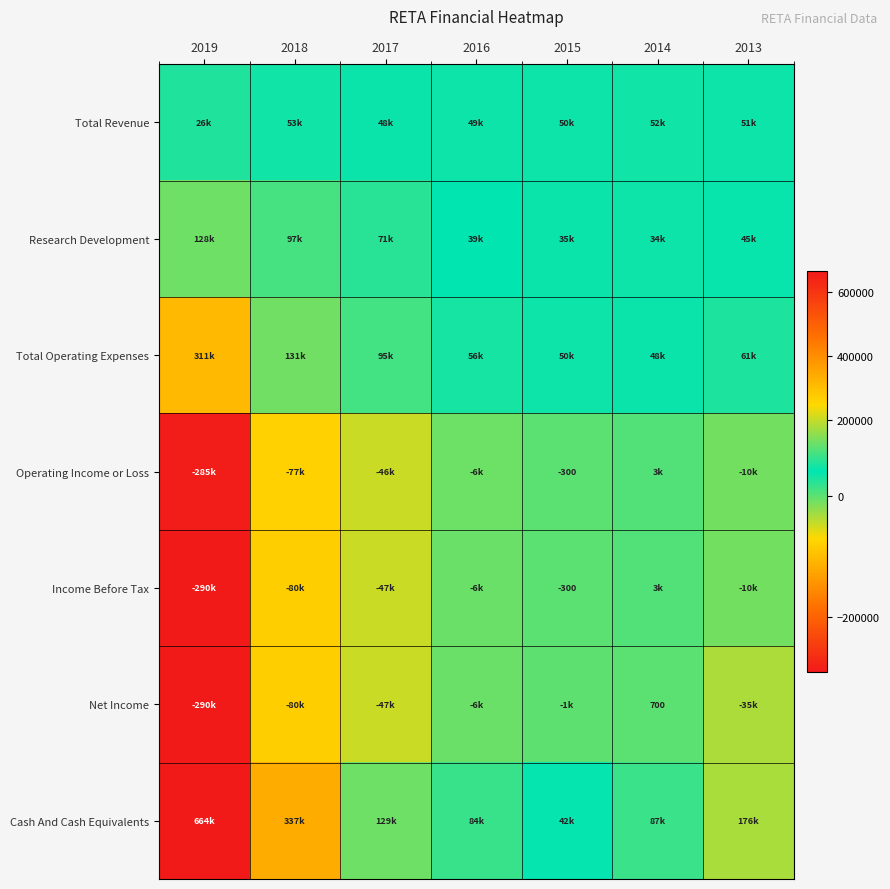

What is the total value across all series at 2018?

381300